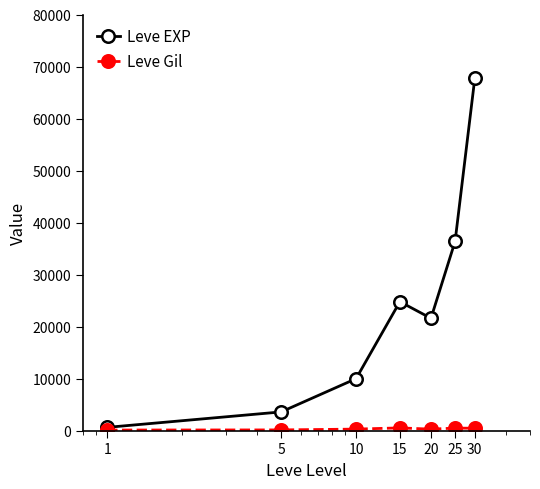

What is the minimum value for Leve EXP?

630